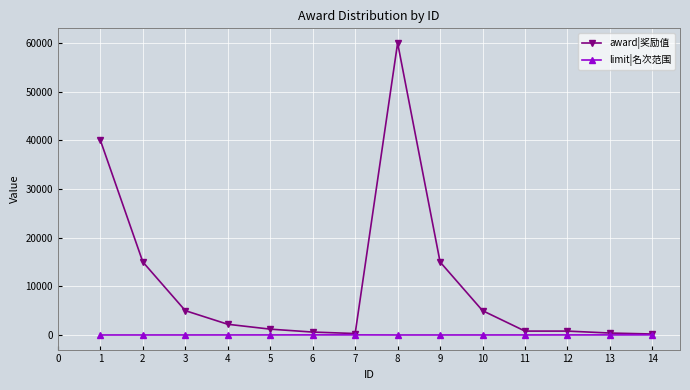

At how many categories does at least one series exceed 17510?

2